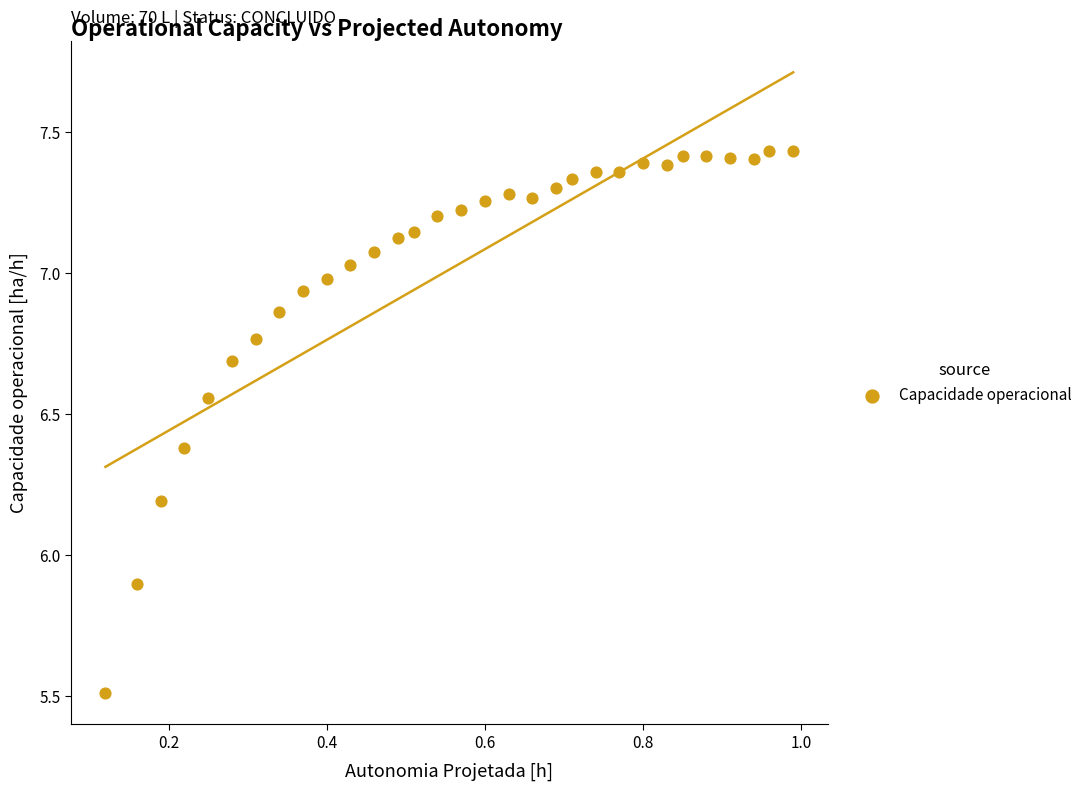

What is the range of X values (max minus min)?

0.9